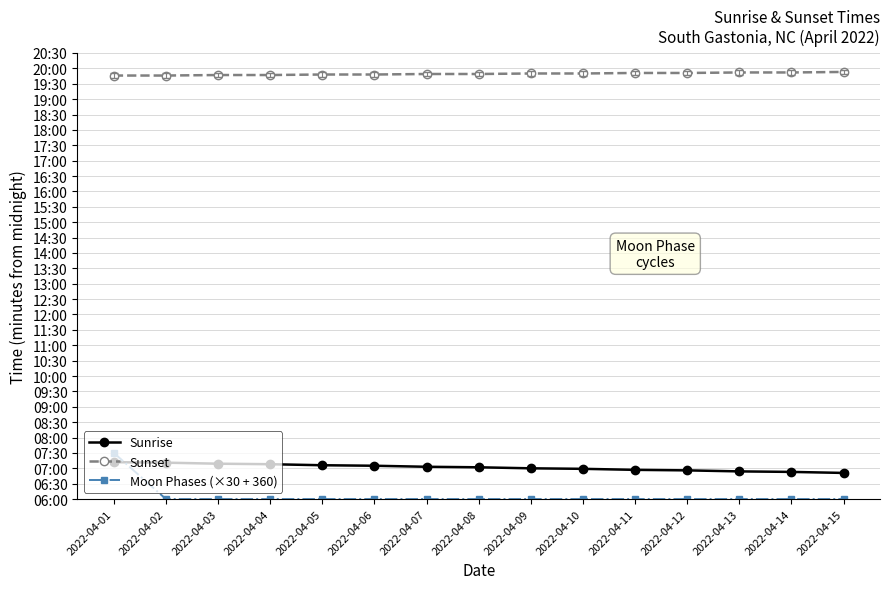

What is the value of the Sunset point at the 7th from the left?

1189